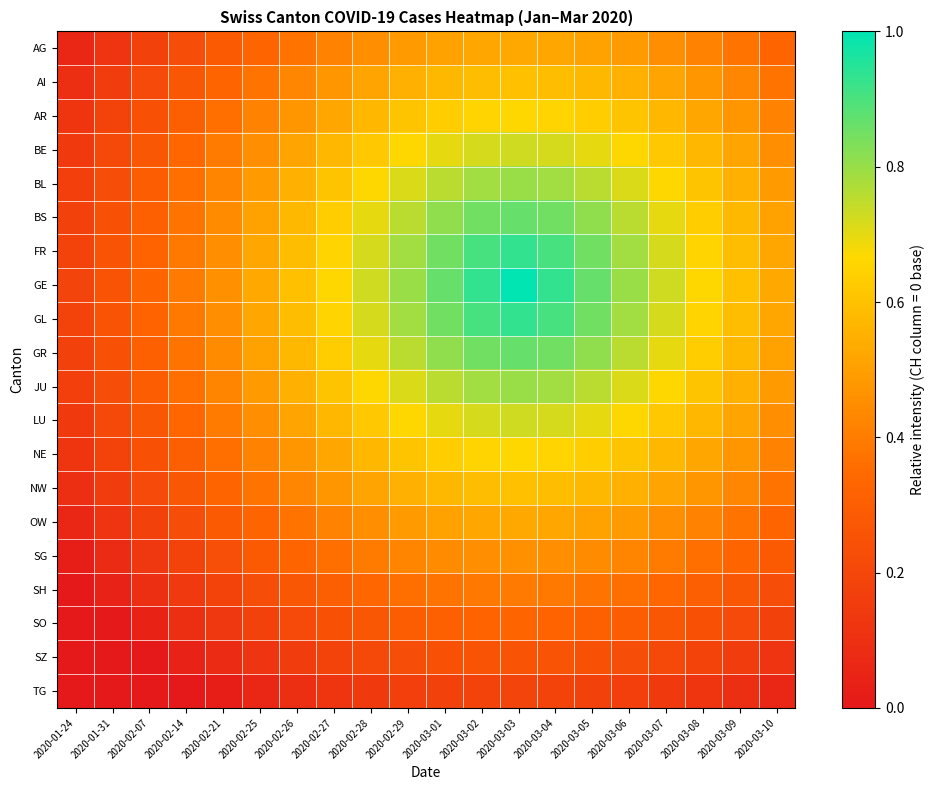

At how many categories does at least one series exceed 0?

20